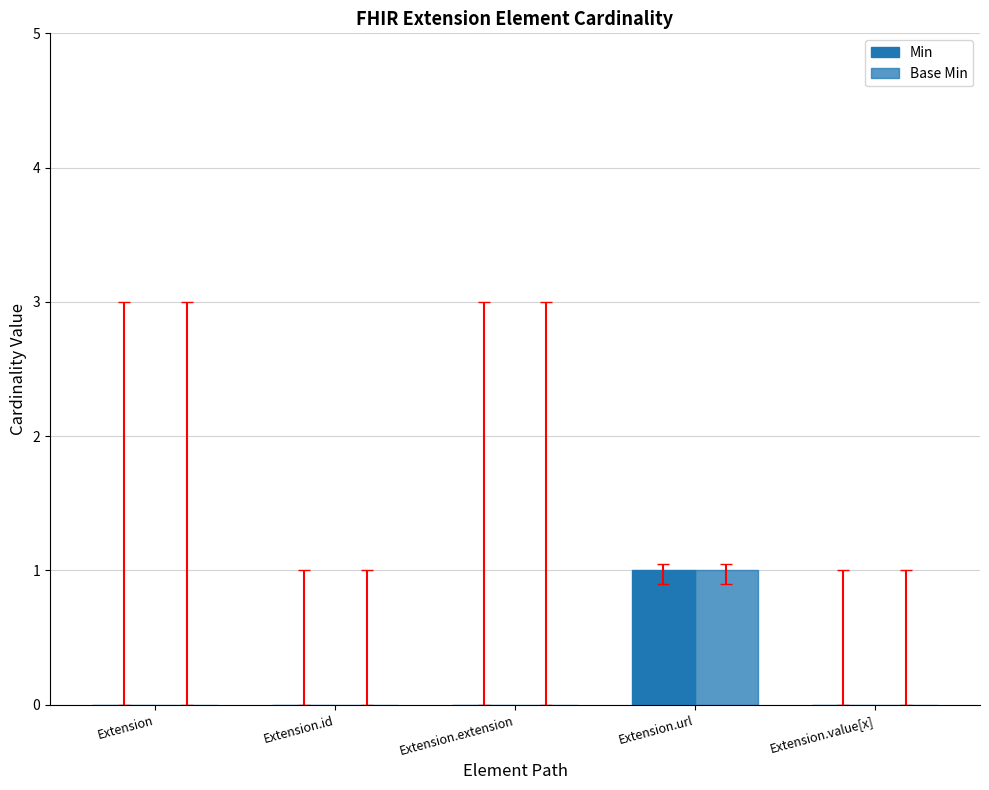

Reading left to right, list all the values displayed in this chart.

Min: Extension=0	Extension.id=0	Extension.extension=0	Extension.url=1	Extension.value[x]=0
Base Min: Extension=0	Extension.id=0	Extension.extension=0	Extension.url=1	Extension.value[x]=0